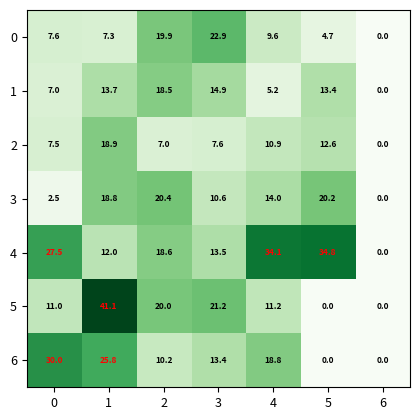

What is the difference between the maximum and second lowest values in the 0 series?

18.2